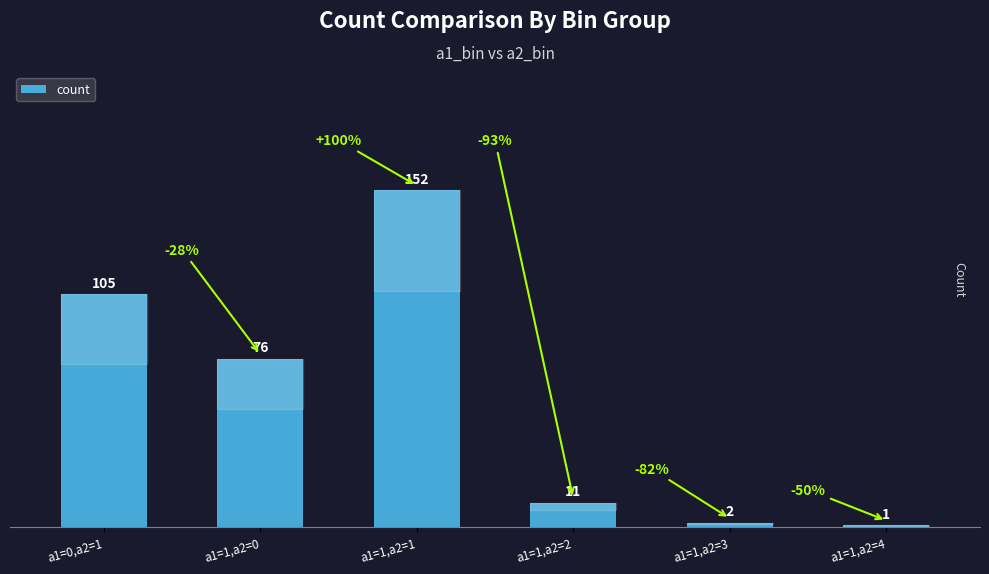

Reading left to right, extract all data points from this chart.

105	76	152	11	2	1